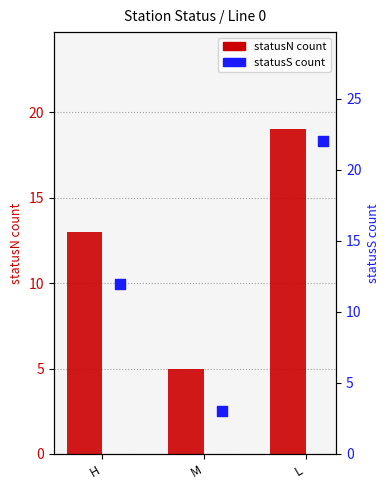

What is the total value across all series at L?

41